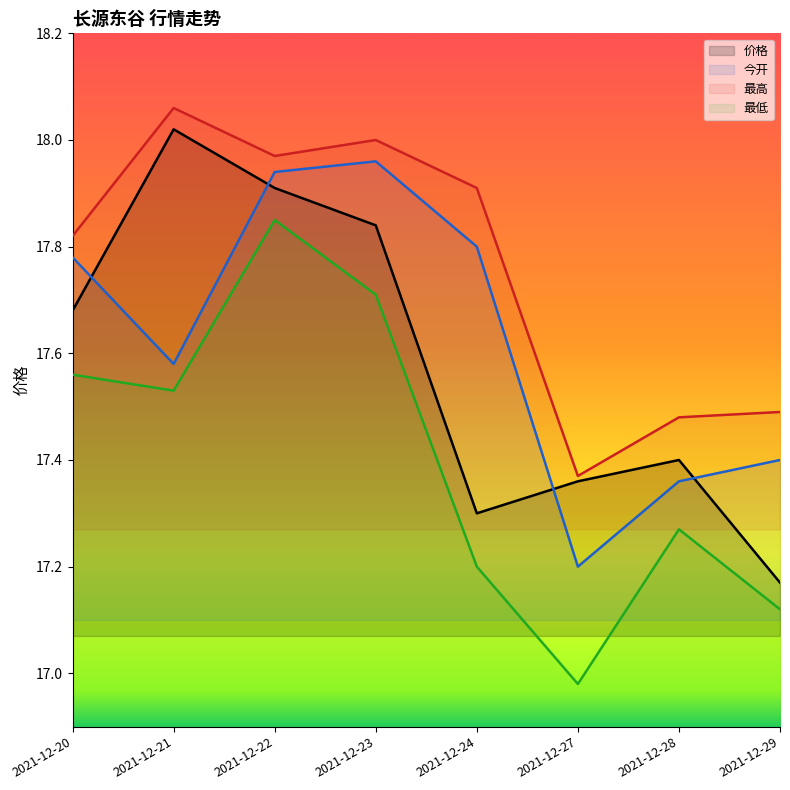

Does the chart have visible grid lines?

No